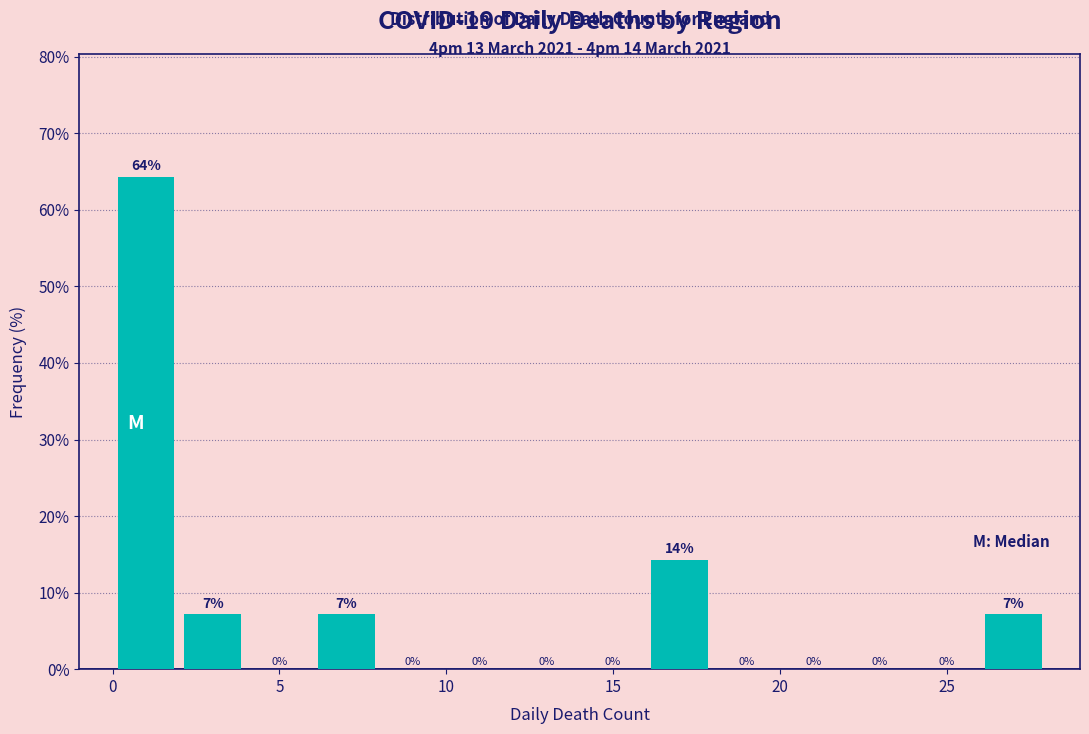

Over which range of the x-axis is the bar tallest?

0 to 2